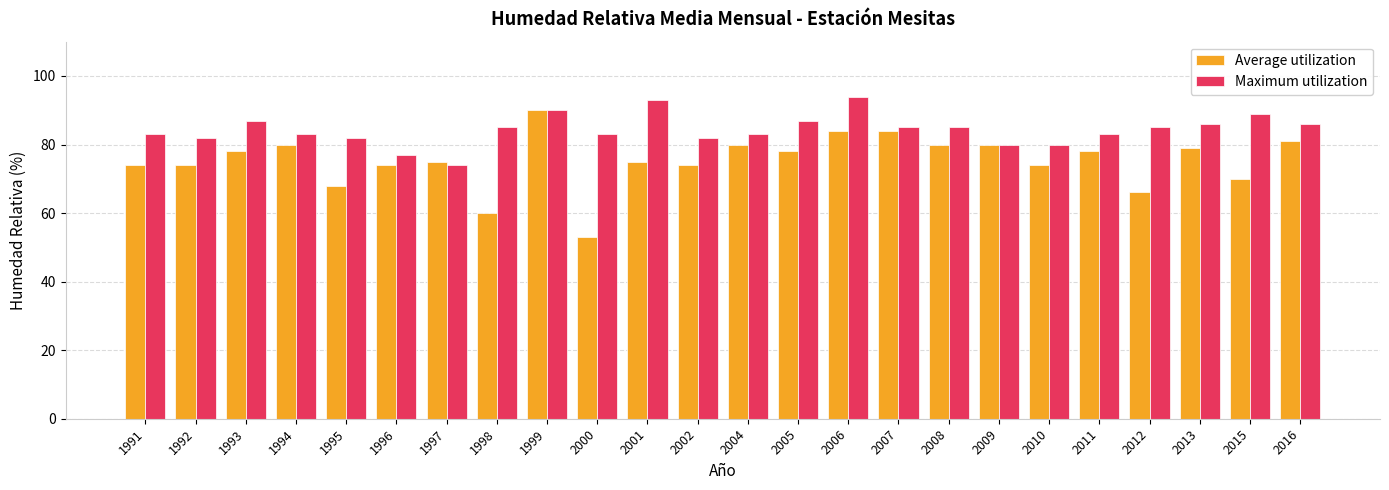

Is the value of Maximum utilization at 2000 greater than the value of Average utilization at 2004?

Yes